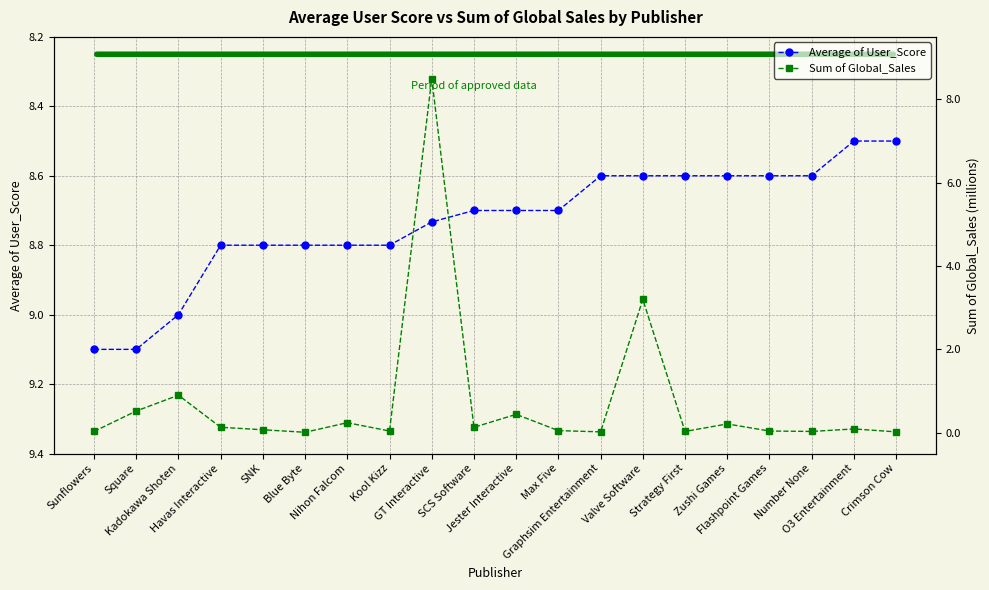

True or false: Sum of Global_Sales has more than 1 points higher than both neighbors.

True